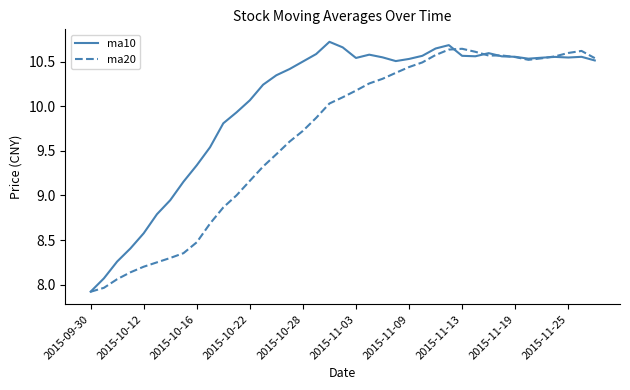

What is the difference between the maximum and minimum values in the ma10 series?

2.8